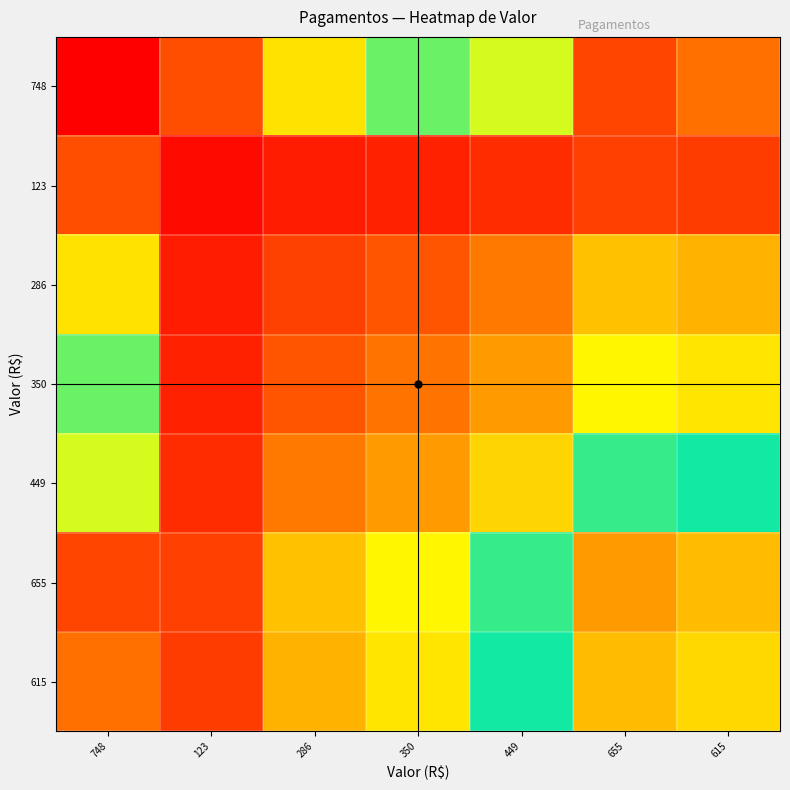

Rank the series at 748 from lowest to highest value.

123, 286, 350, 449, 615, 655, 748